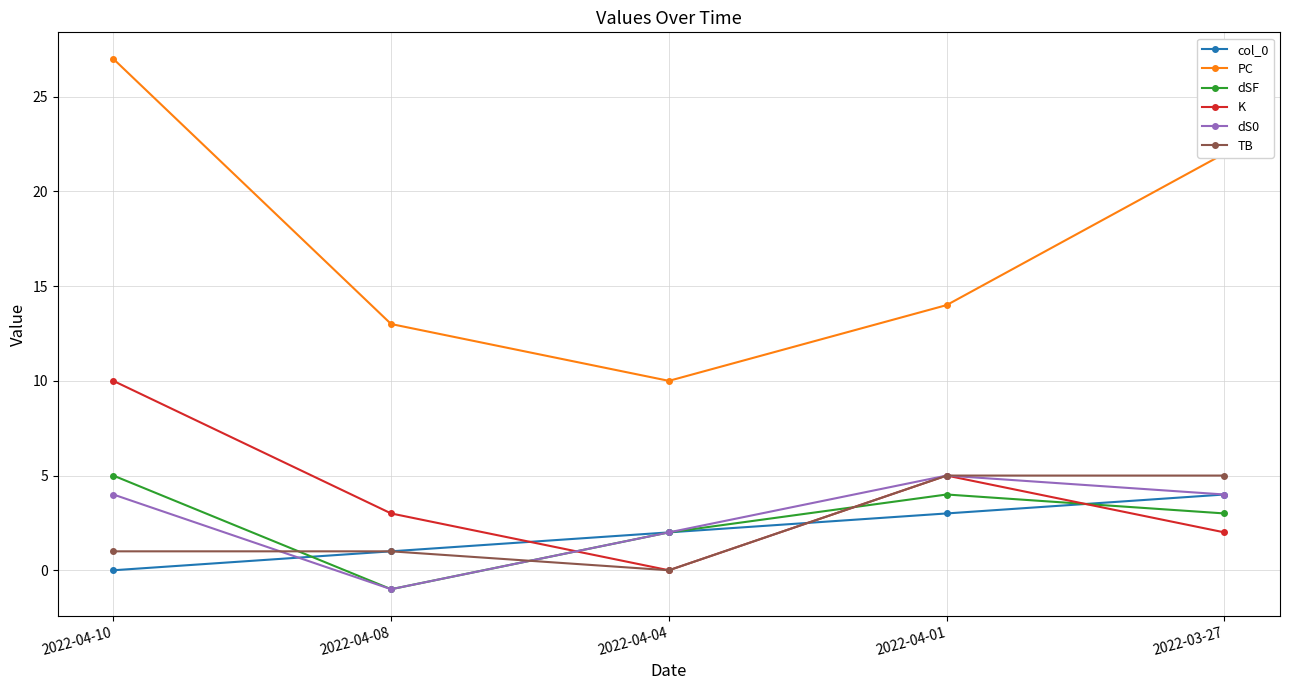

What is the maximum value shown in the chart?

27